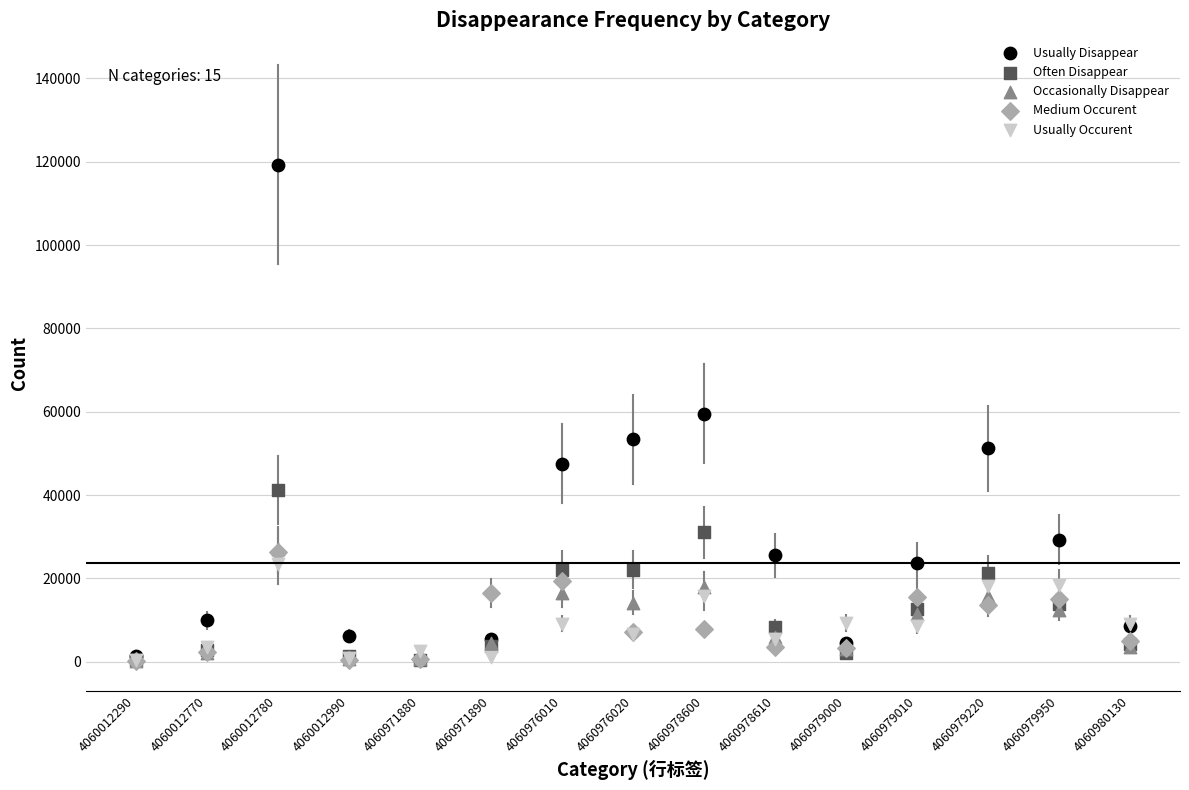

Which series has the largest Y range (max minus min)?

Usually Disappear